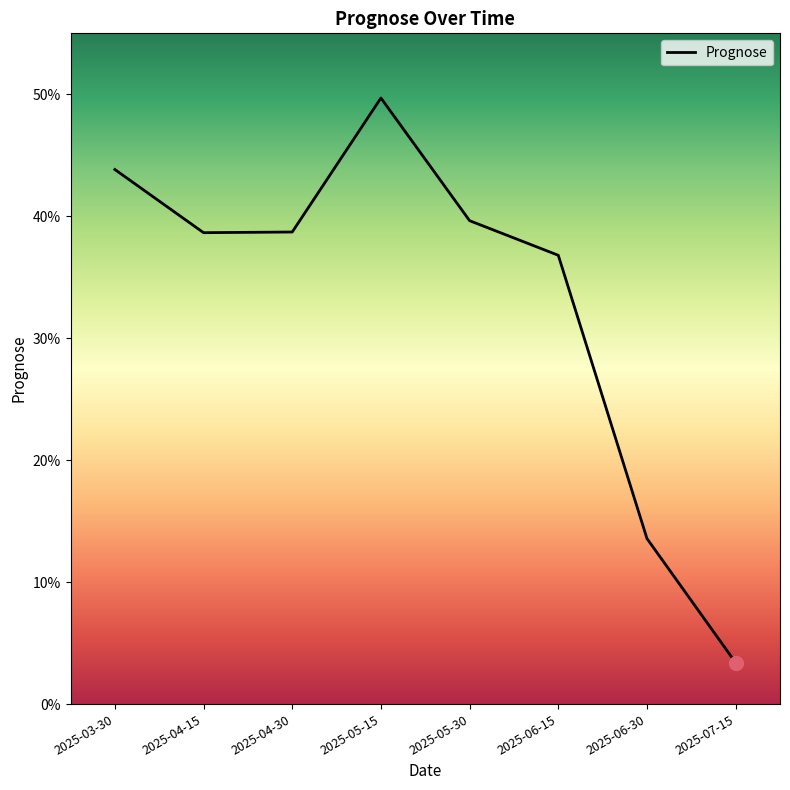

What is the difference between the maximum and minimum values?

0.5